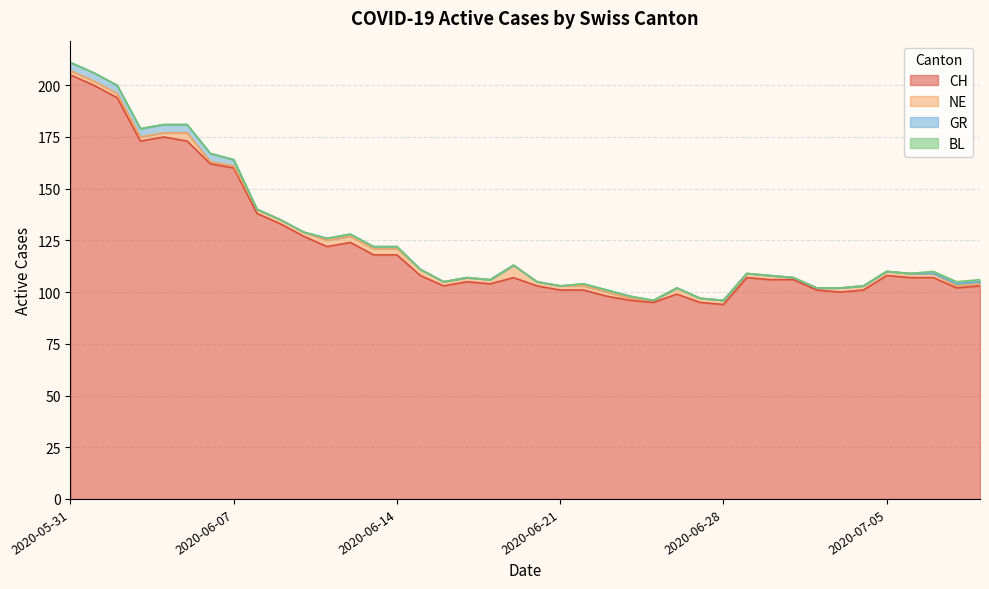

True or false: NE has a value of 2 at 2020-06-30.

True